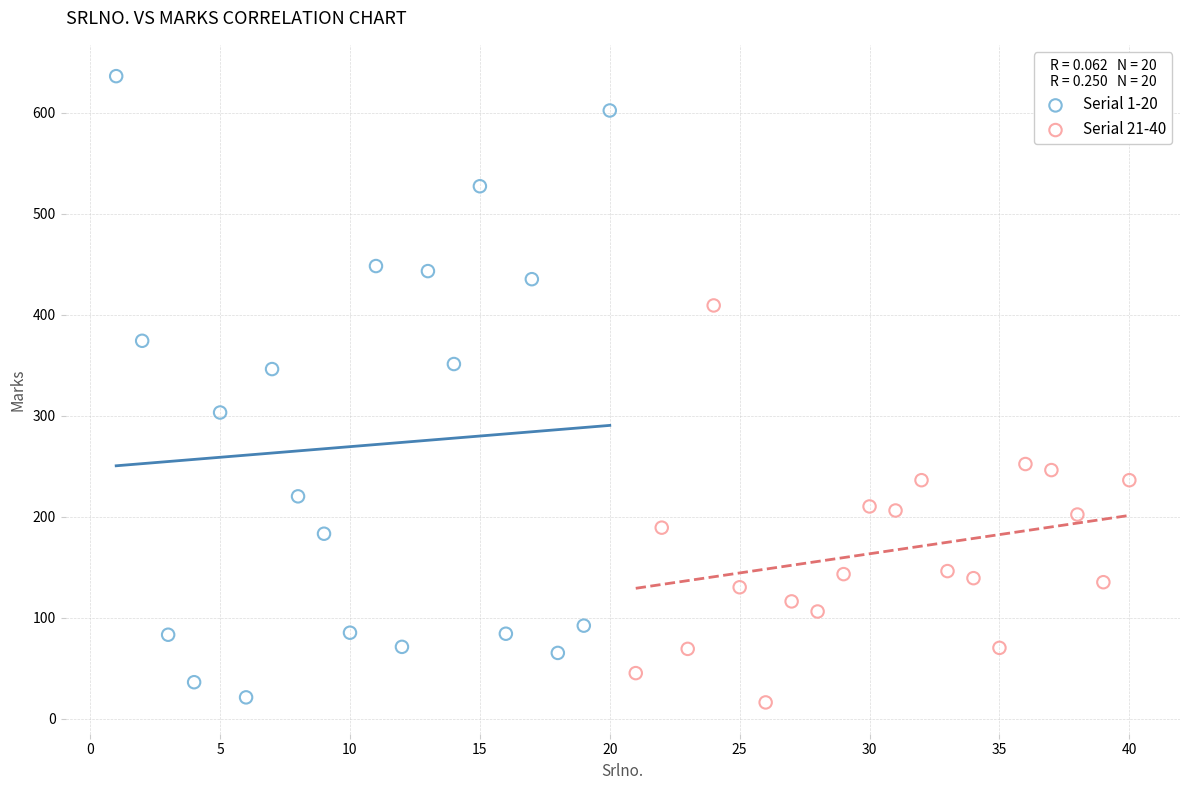

What are all the series names shown in the legend?

Serial 1-20, Serial 21-40